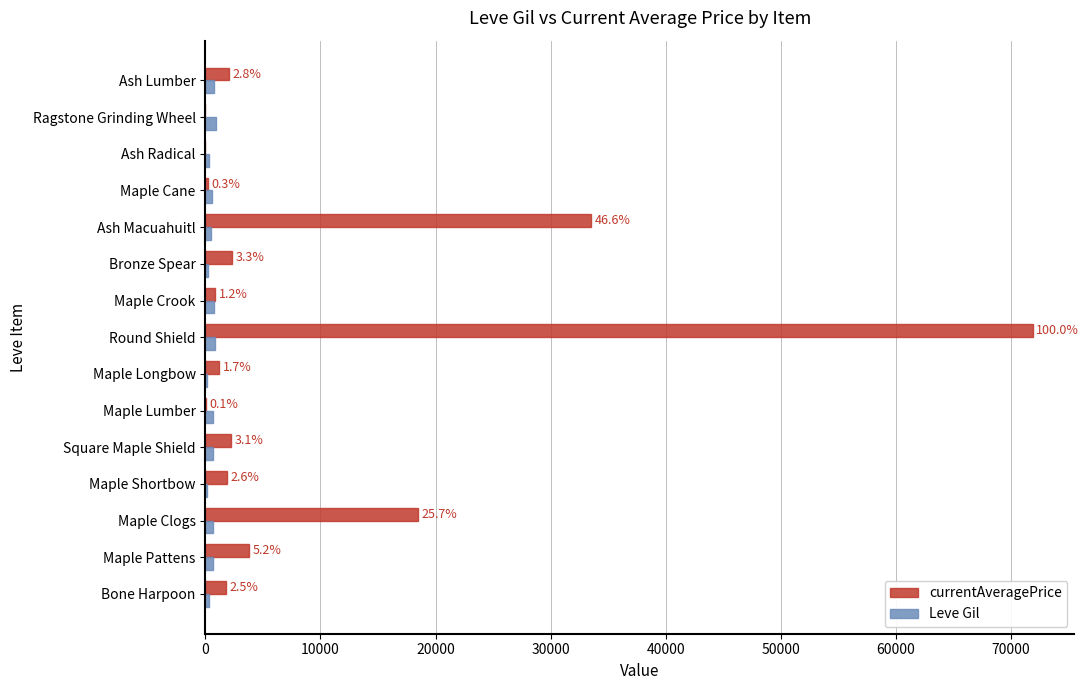

Between Maple Clogs and Maple Shortbow, which series saw the biggest shift?

currentAveragePrice